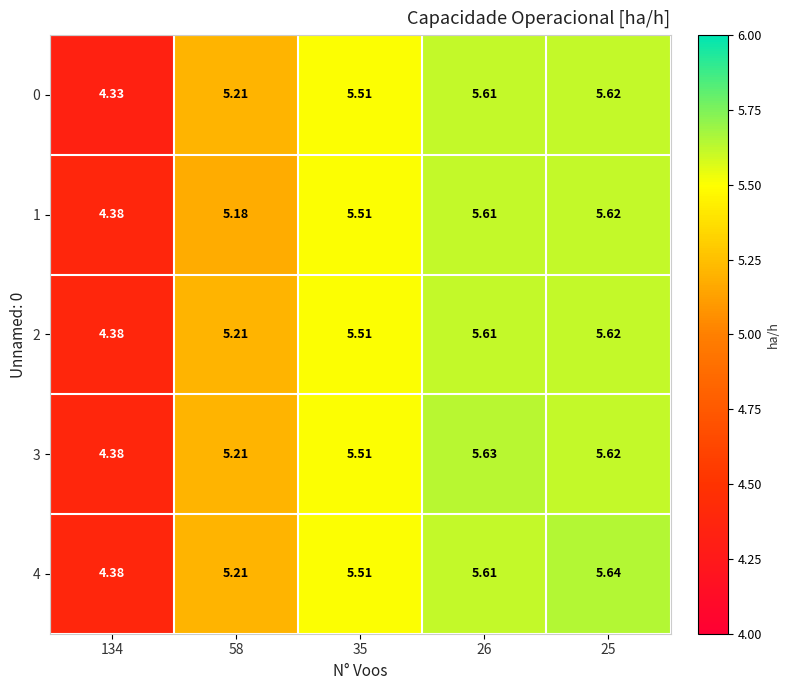

Is the value of 2 at 58 greater than the value of 0 at 35?

No